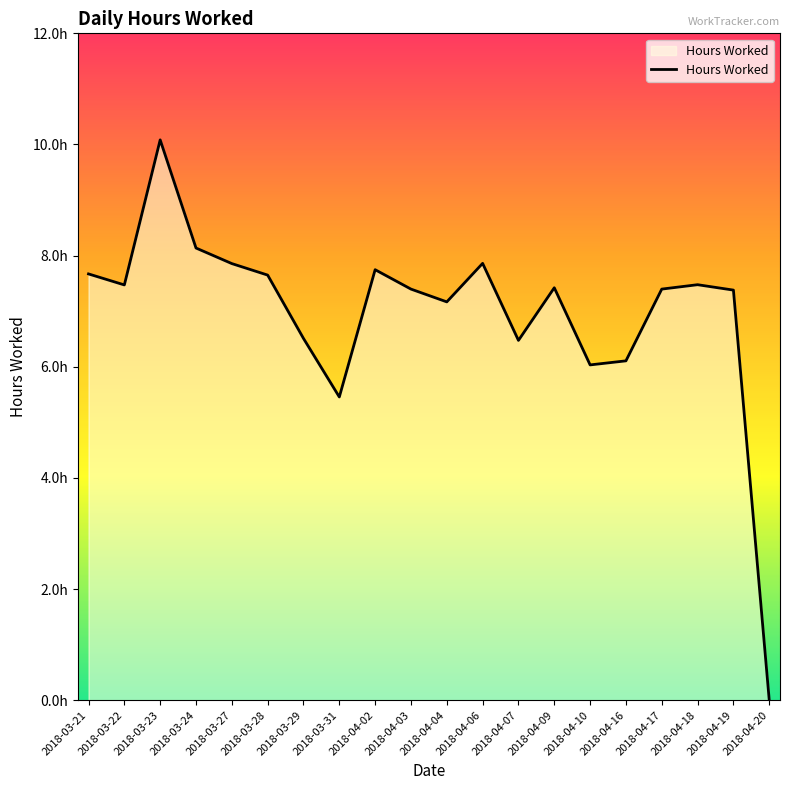

Where is the first local maximum?

2018-03-23